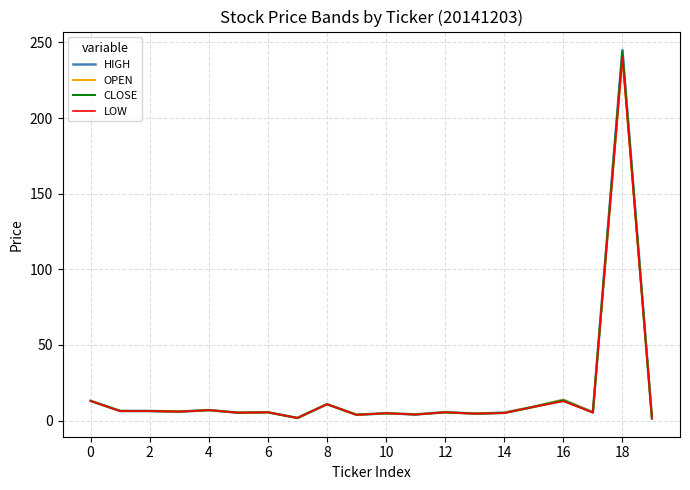

True or false: OPEN has a value of 4.9 at 10.

True